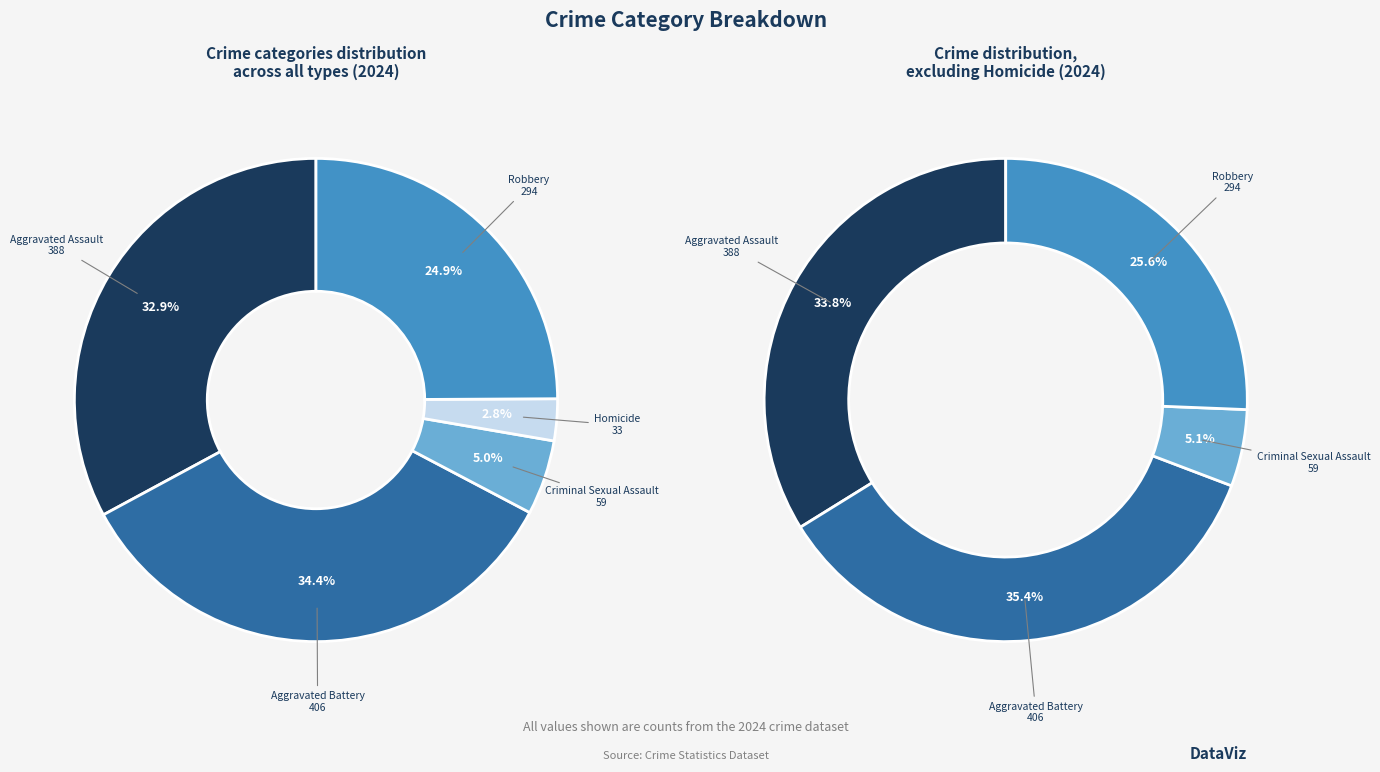

Which category has the biggest portion of the pie?

Aggravated Battery